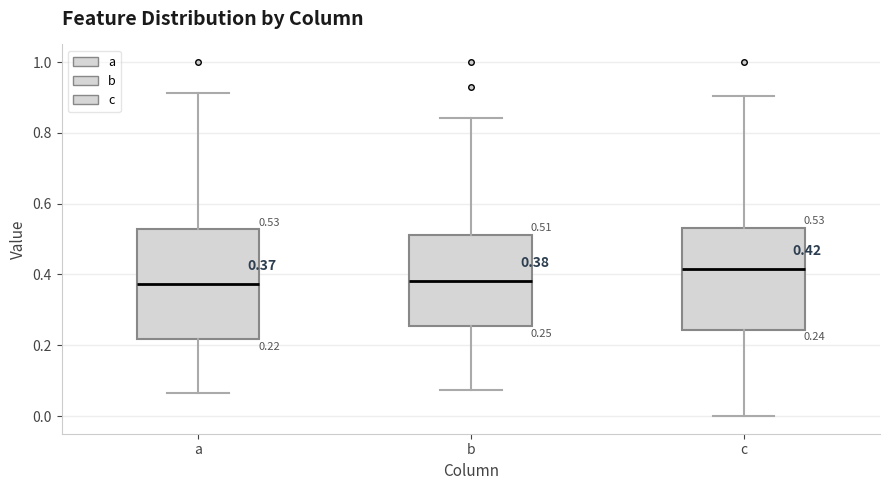

Which box has the highest median line?

c